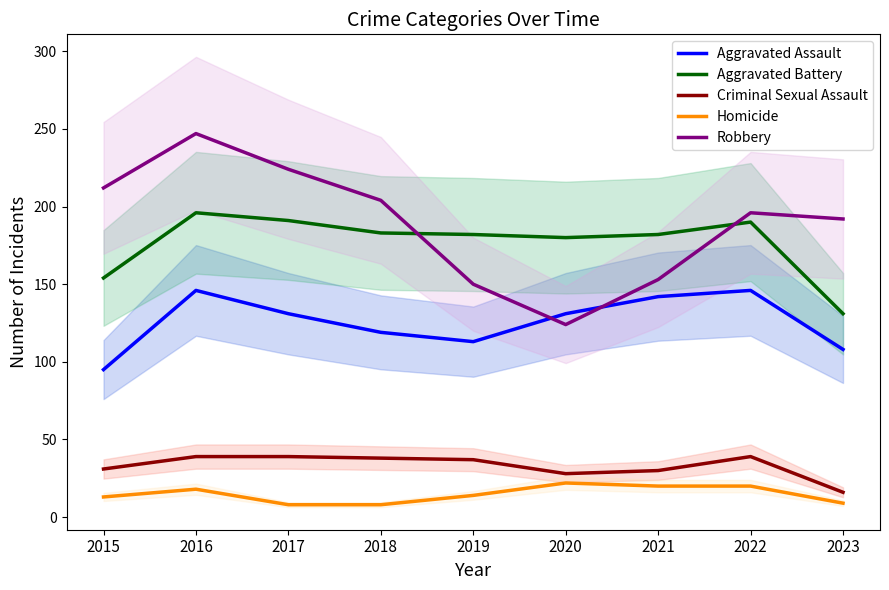

True or false: Homicide and Aggravated Assault intersect in this chart.

False